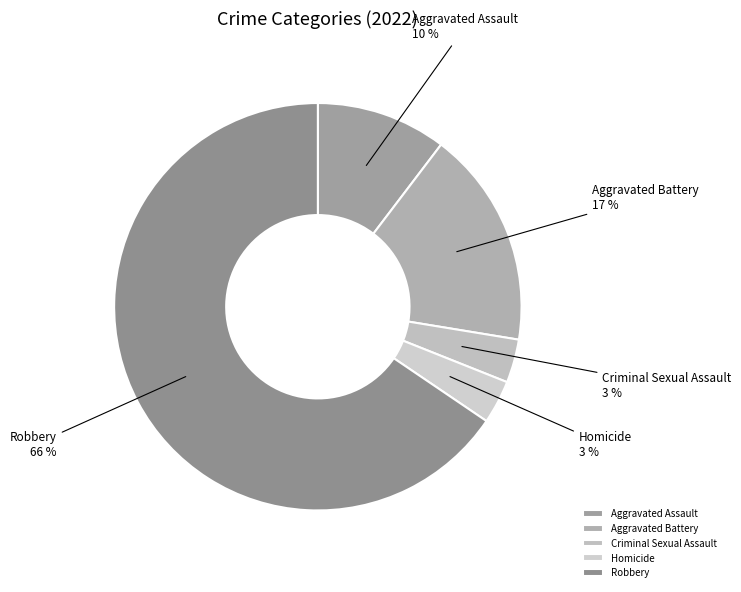

To the nearest percent, what portion does Aggravated Battery represent?

17%